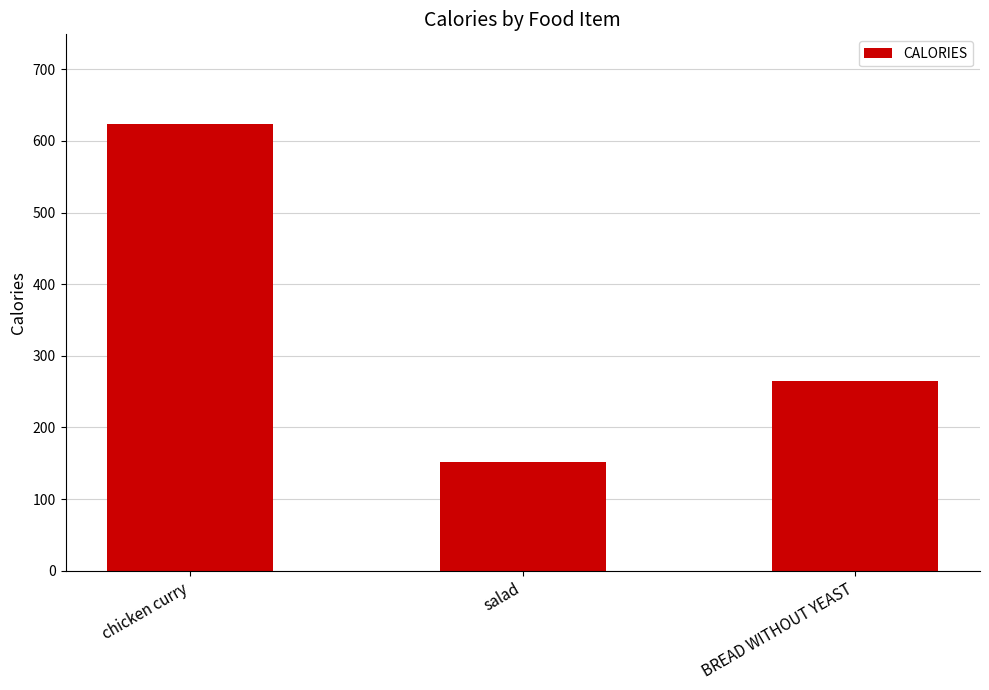

Where is the data nearest to the value 388?

BREAD WITHOUT YEAST